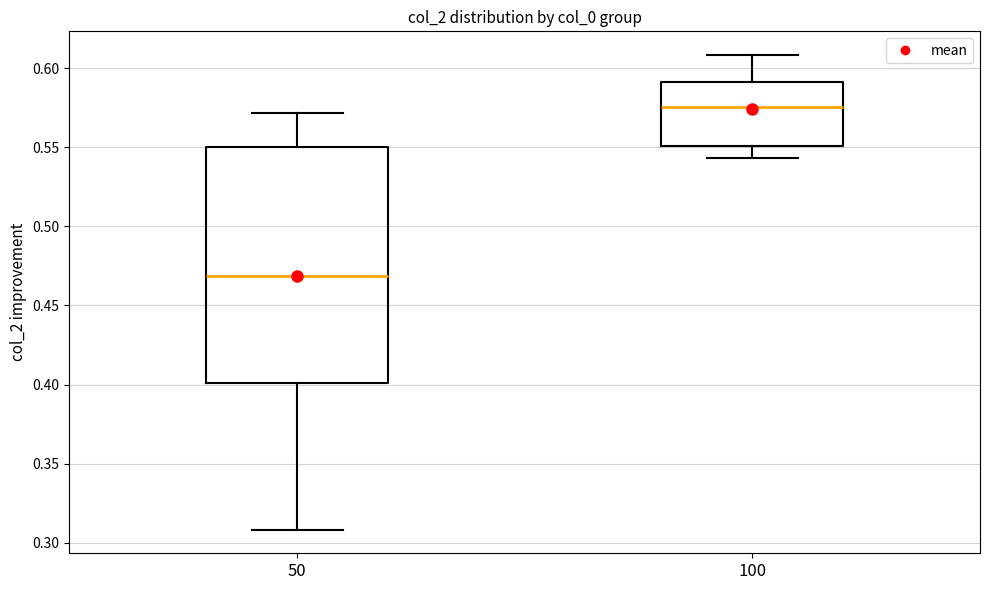

Reading left to right, transcribe this box plot: for each box, give where its median line is, the range the box spans, and where its two whiskers end, as read against the y-axis. The values are not printed on the chart, so give them approximately, as read against the axis.

50: median 0.470, box 0.400 to 0.550, whiskers 0.310 to 0.570
100: median 0.575, box 0.550 to 0.590, whiskers 0.545 to 0.610